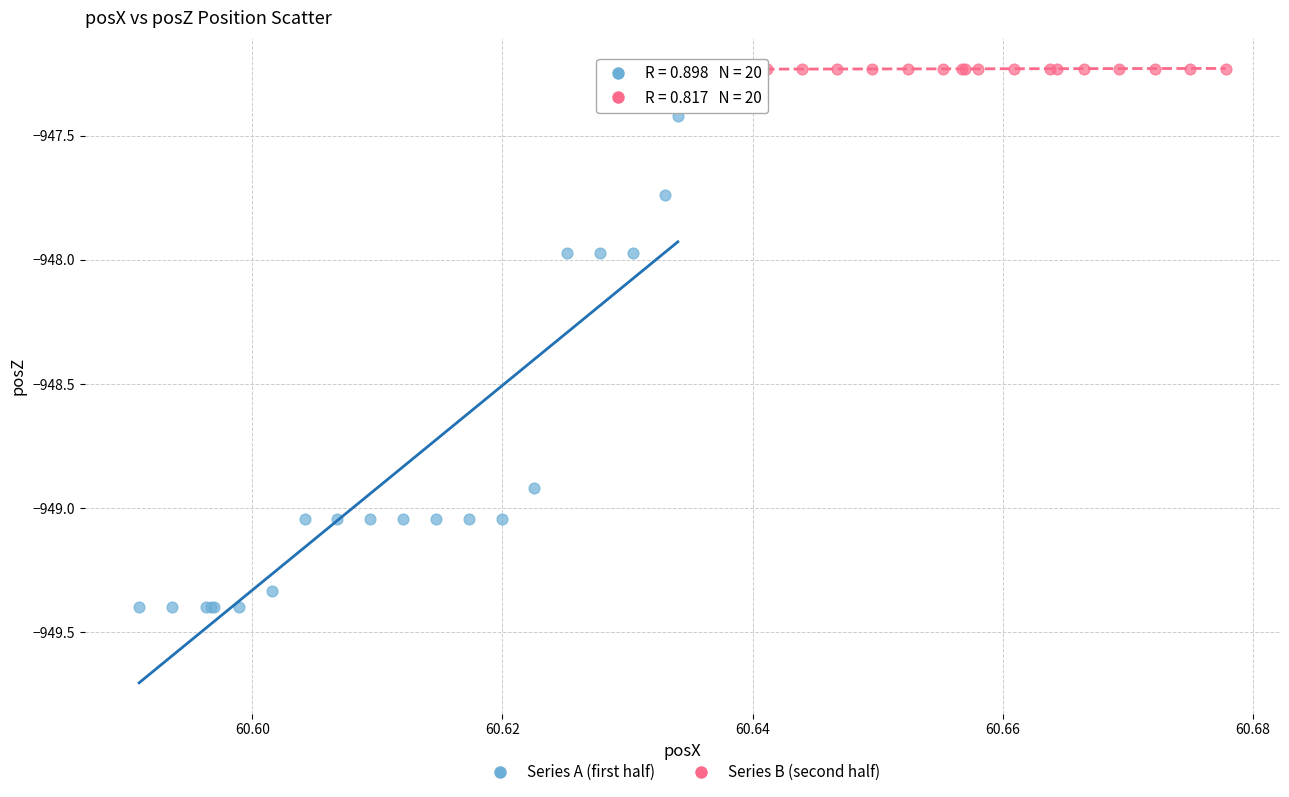

Which series reaches the minimum Y coordinate?

Series A (first half)